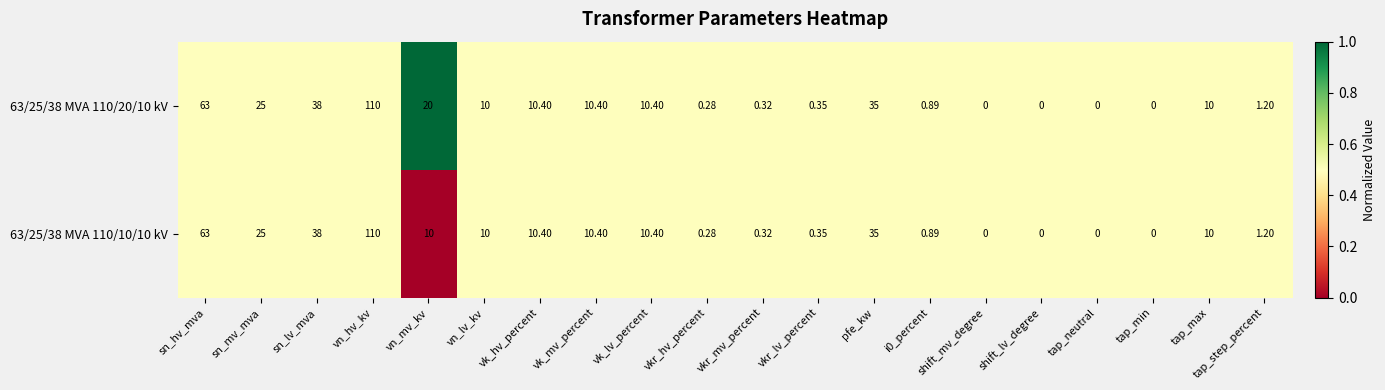

At which category does the chart reach its peak across all series?

vn_hv_kv